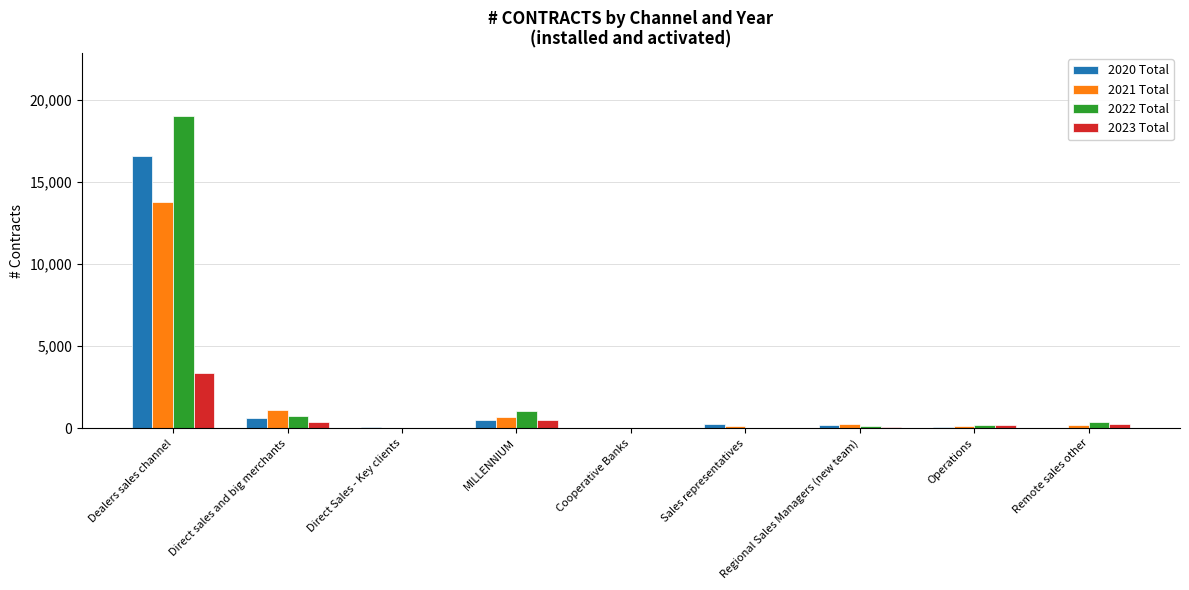

Is the value of 2023 Total at Cooperative Banks greater than the value of 2021 Total at Dealers sales channel?

No